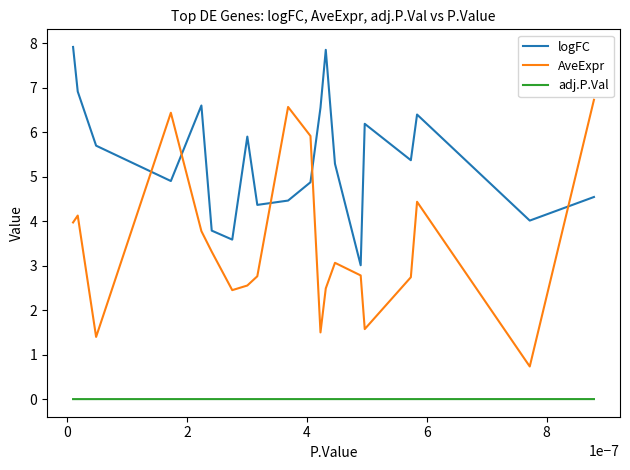

Which series has the largest total across all categories?

logFC